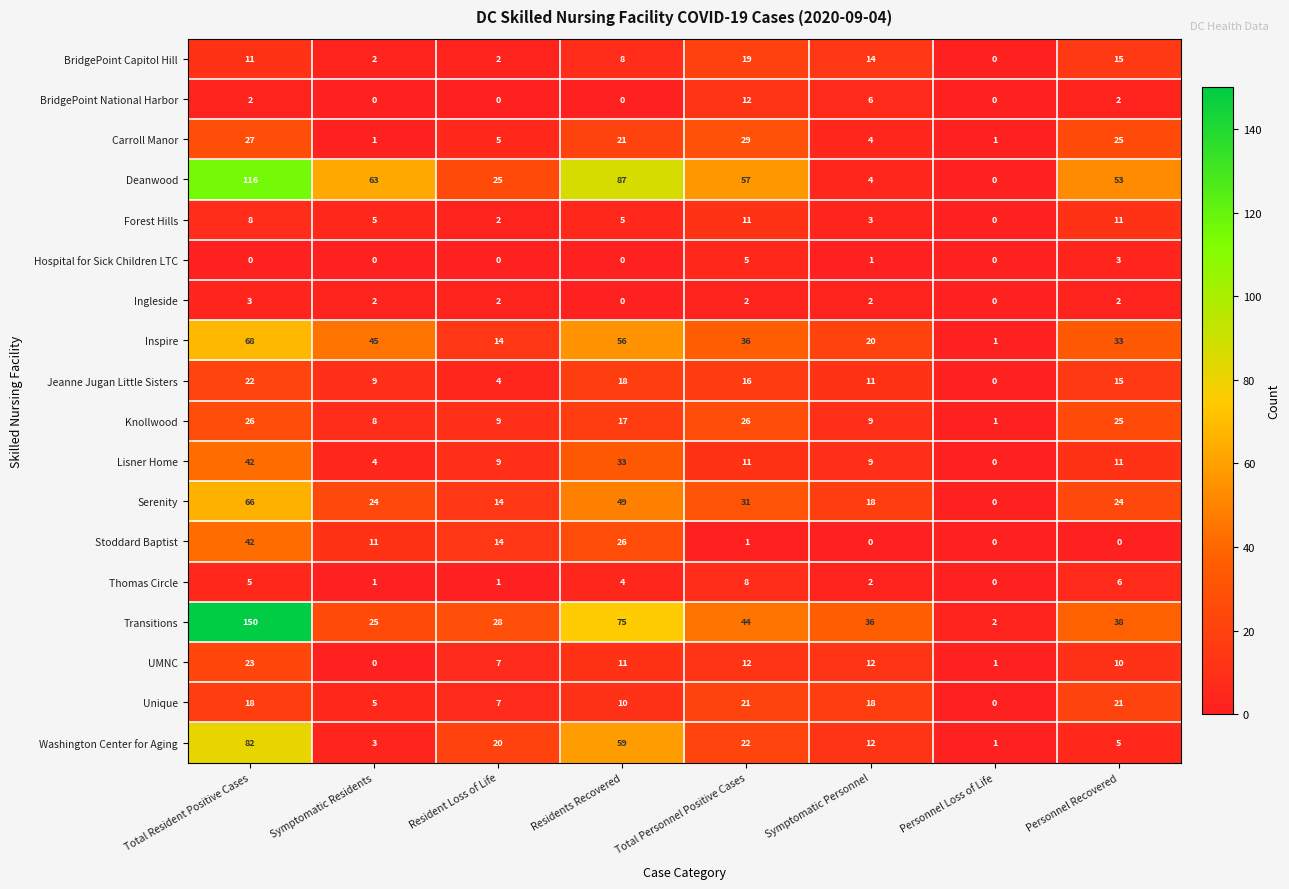

Between Resident Loss of Life and Personnel Loss of Life, which series saw the biggest shift?

Transitions